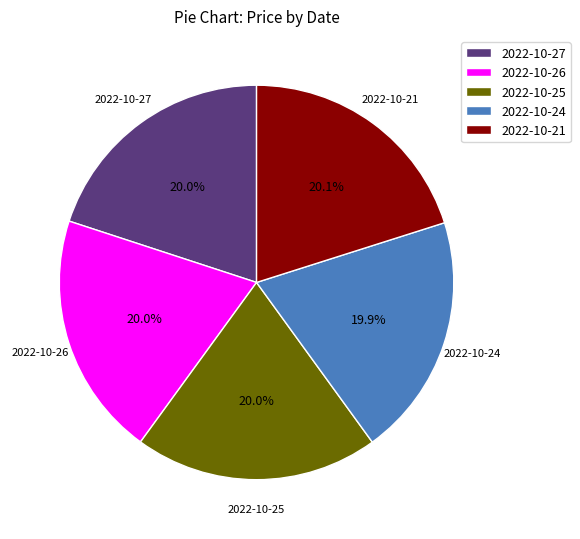

Count the number of slices in the pie.

5